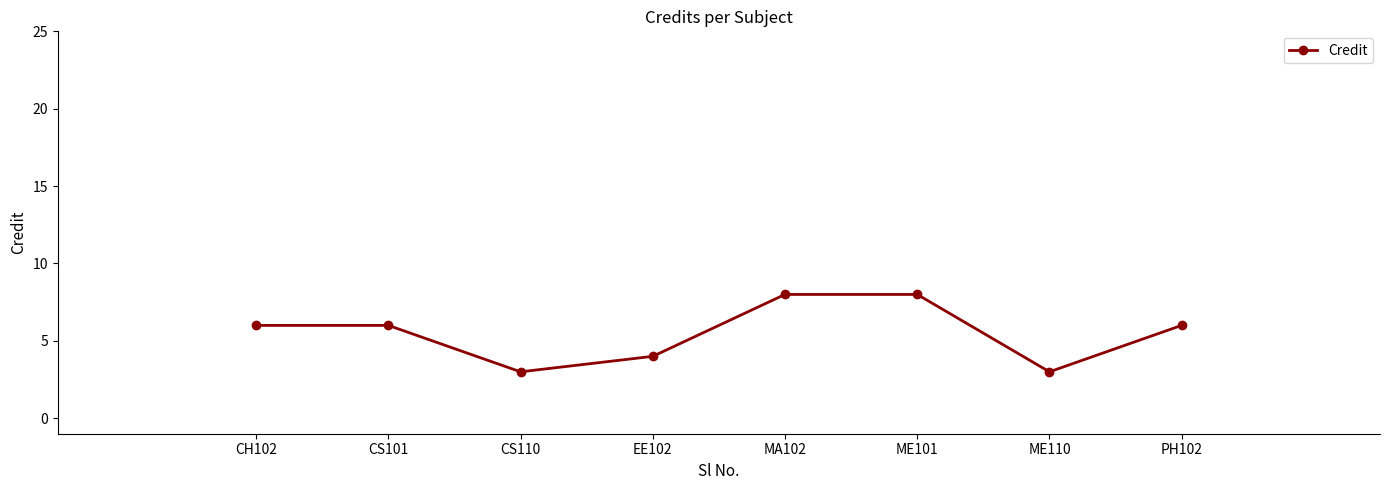

What is the minimum value shown in the chart?

3